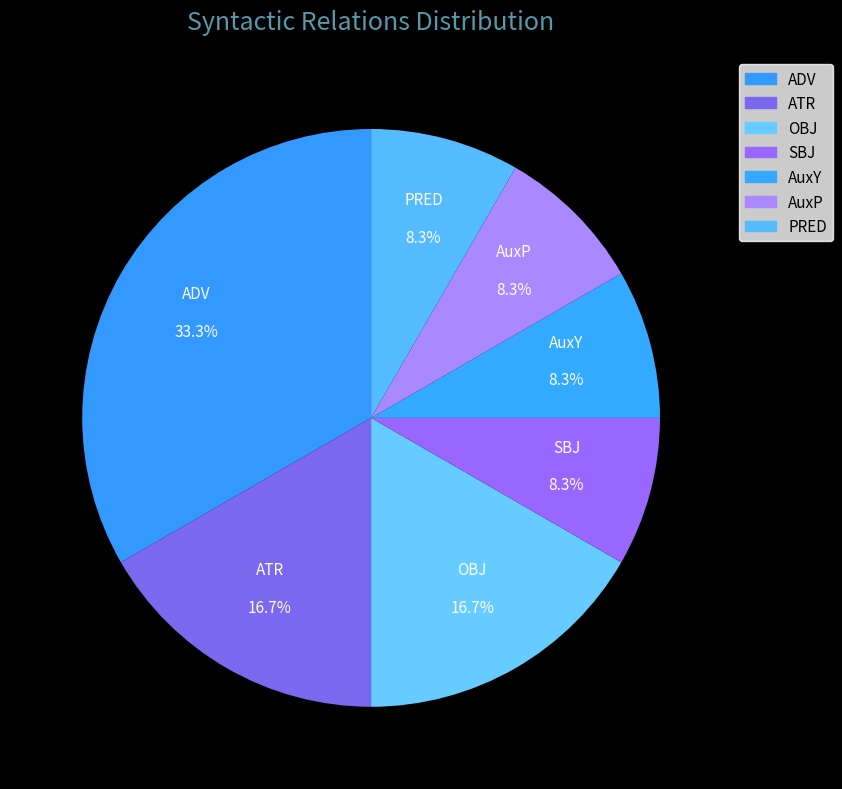

Is ATR the majority of the pie?

No